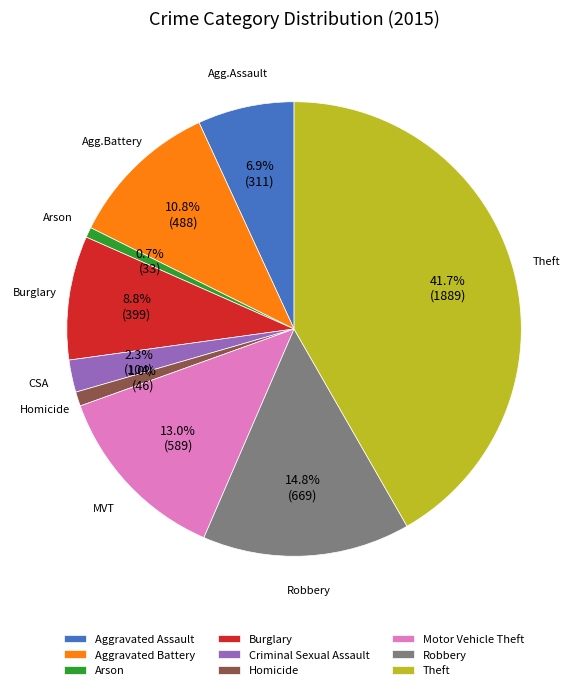

Approximately how many times larger is the value at Theft compared to Robbery?

2.8